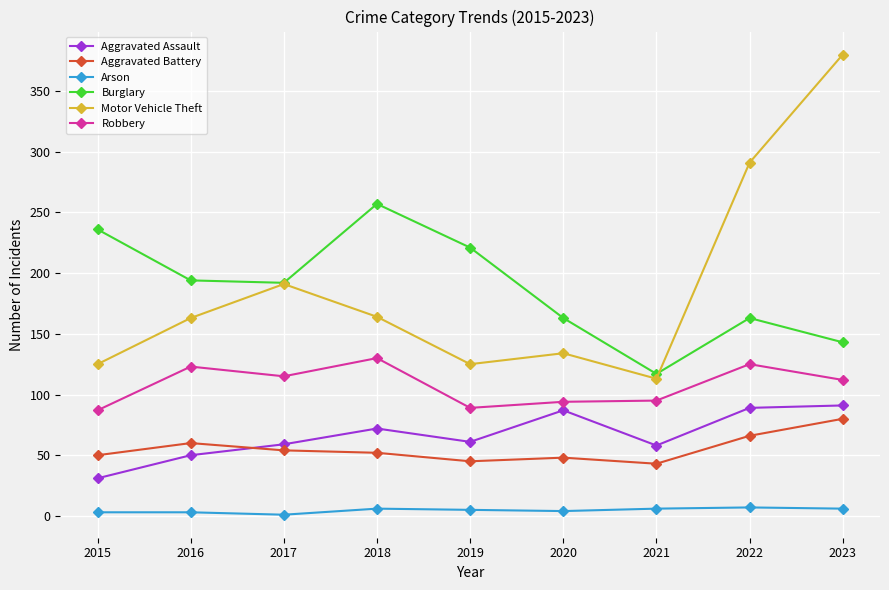

What is the difference between the maximum and minimum values in the Robbery series?

43